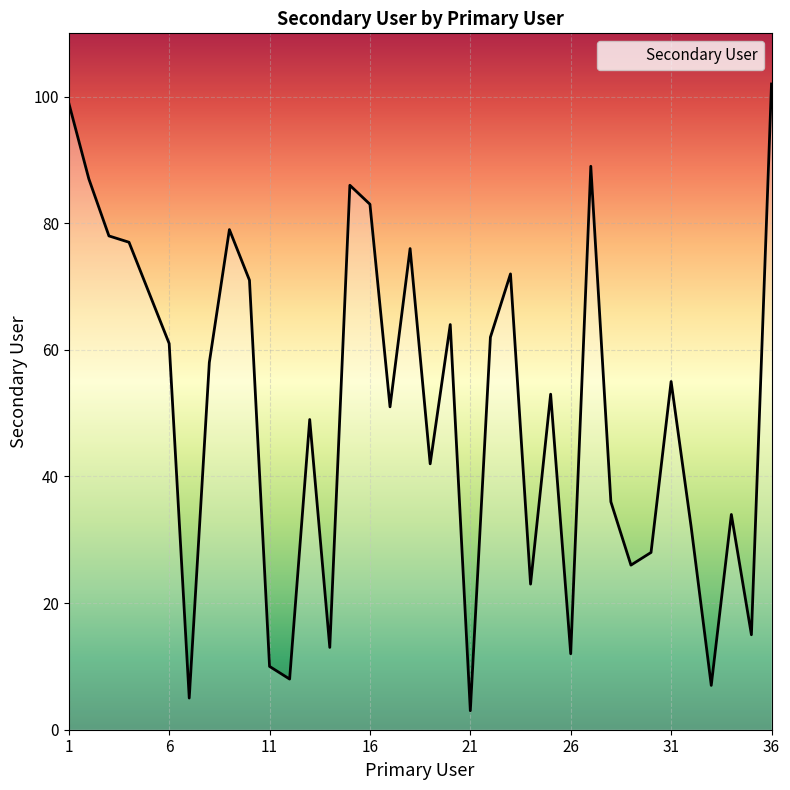

What is the greatest value displayed?

102